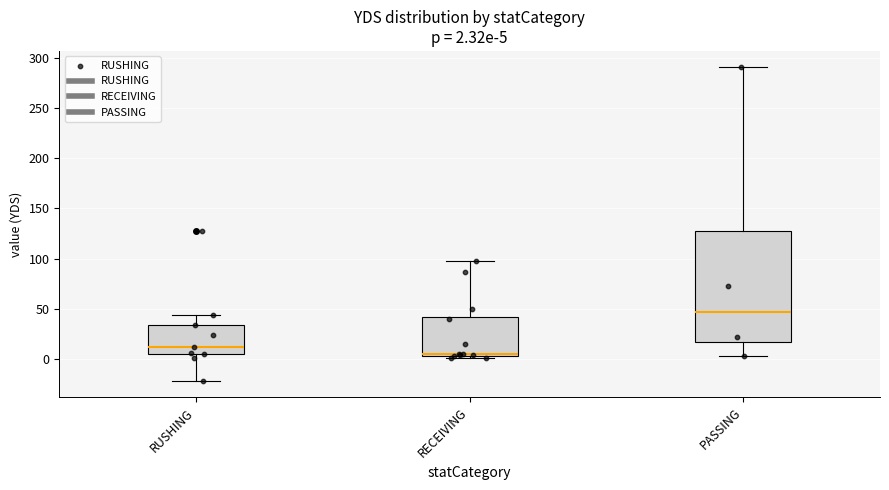

Which box is the tallest, from its lower edge to its upper edge?

PASSING